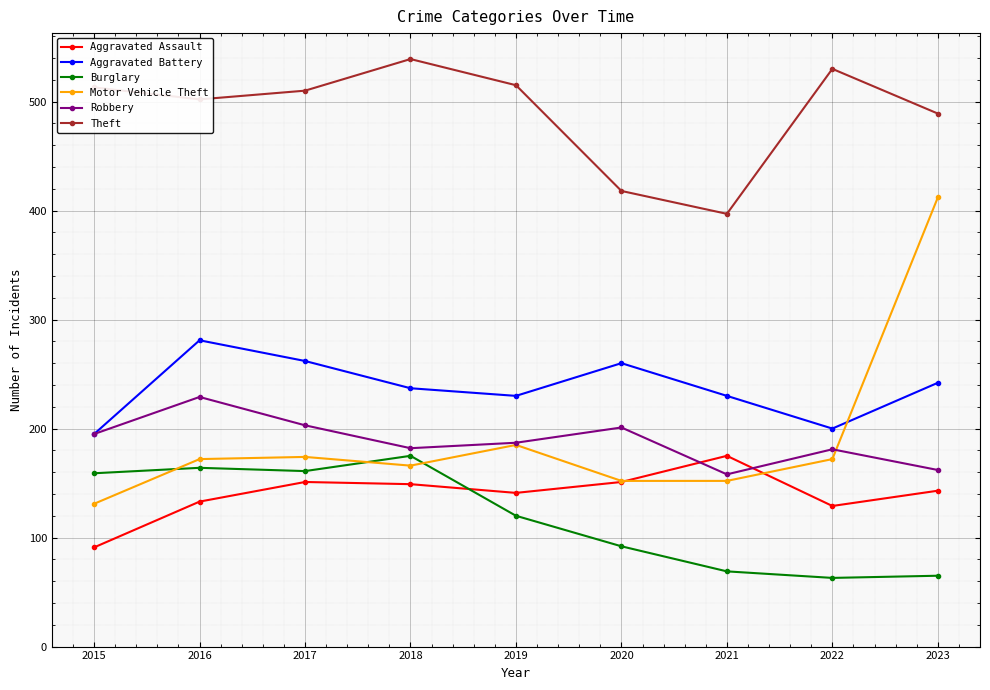

What is the difference between the highest and lowest values at 2021?

328